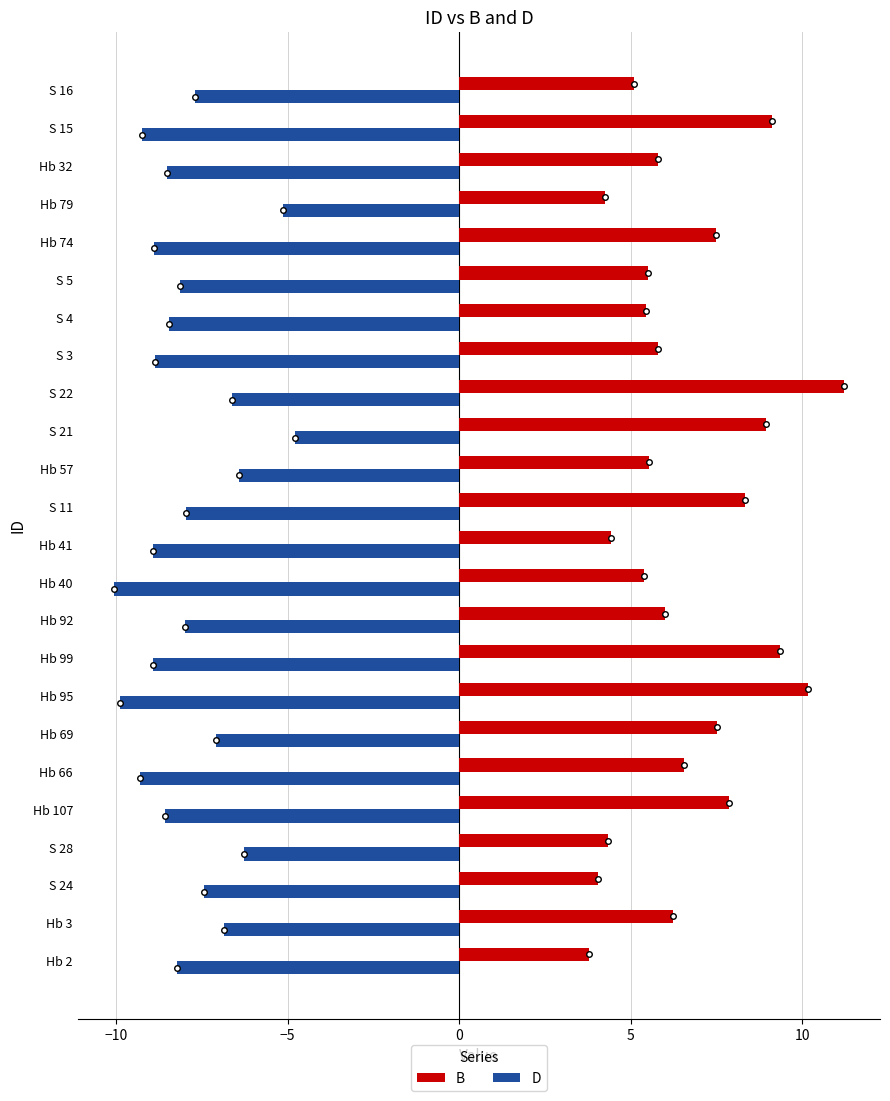

Rank the series by their maximum value, from lowest to highest.

D, B